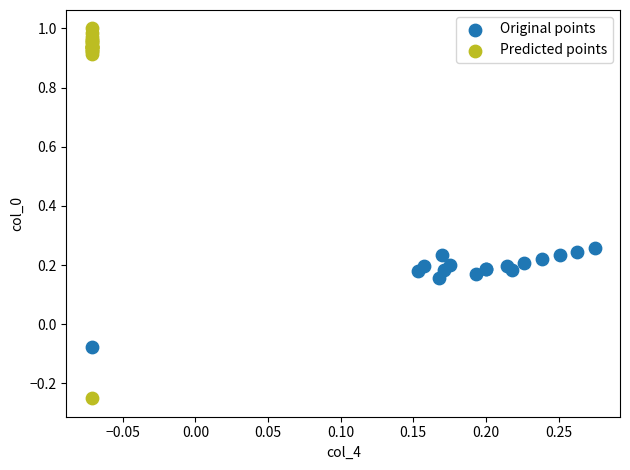

Which series reaches the minimum Y coordinate?

Predicted points